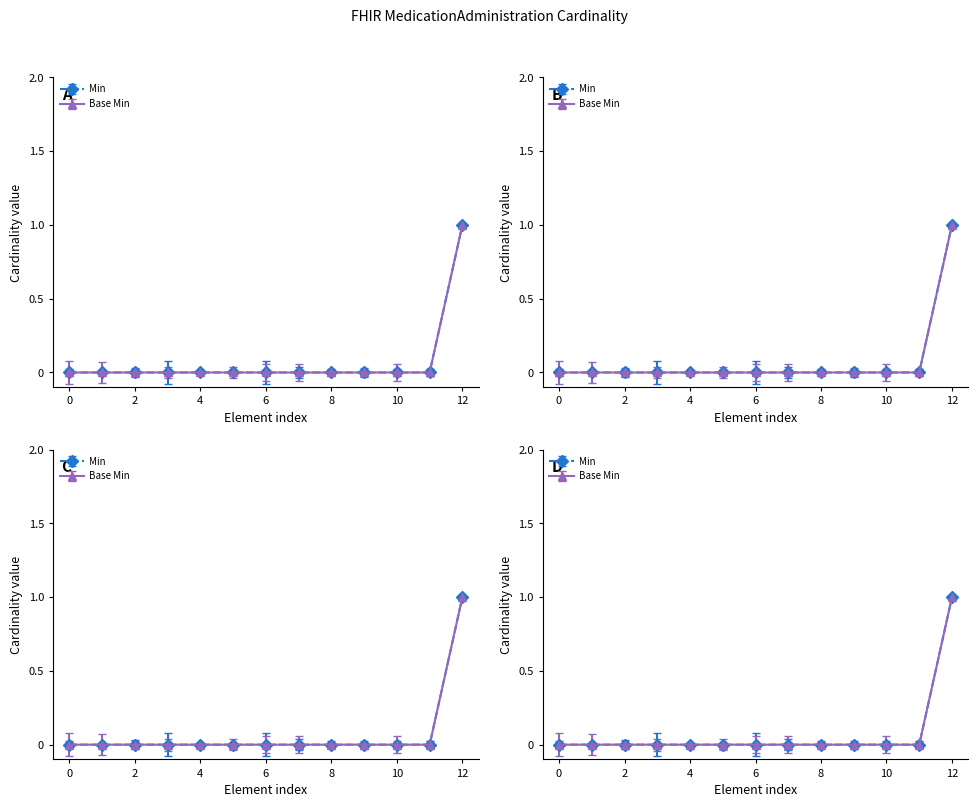

List the series in order of their peak value, lowest first.

Min, Base Min